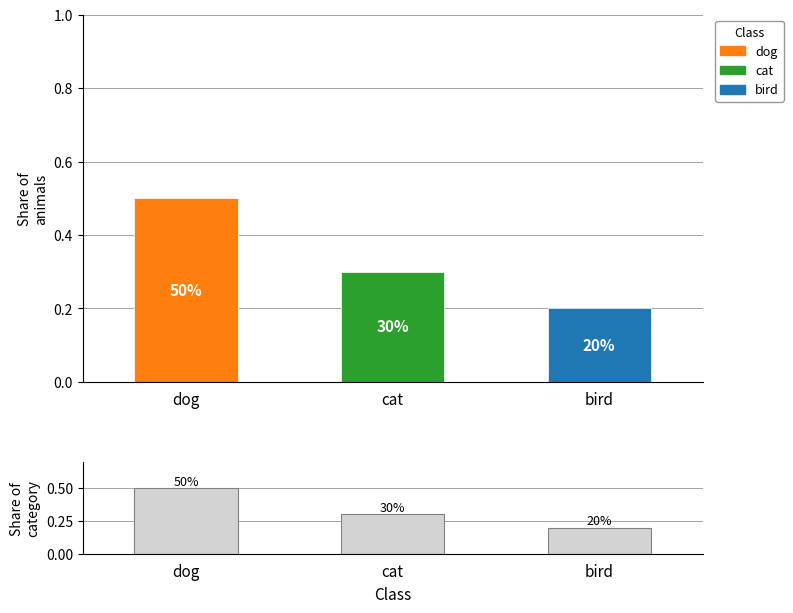

Read the value at dog.

0.5